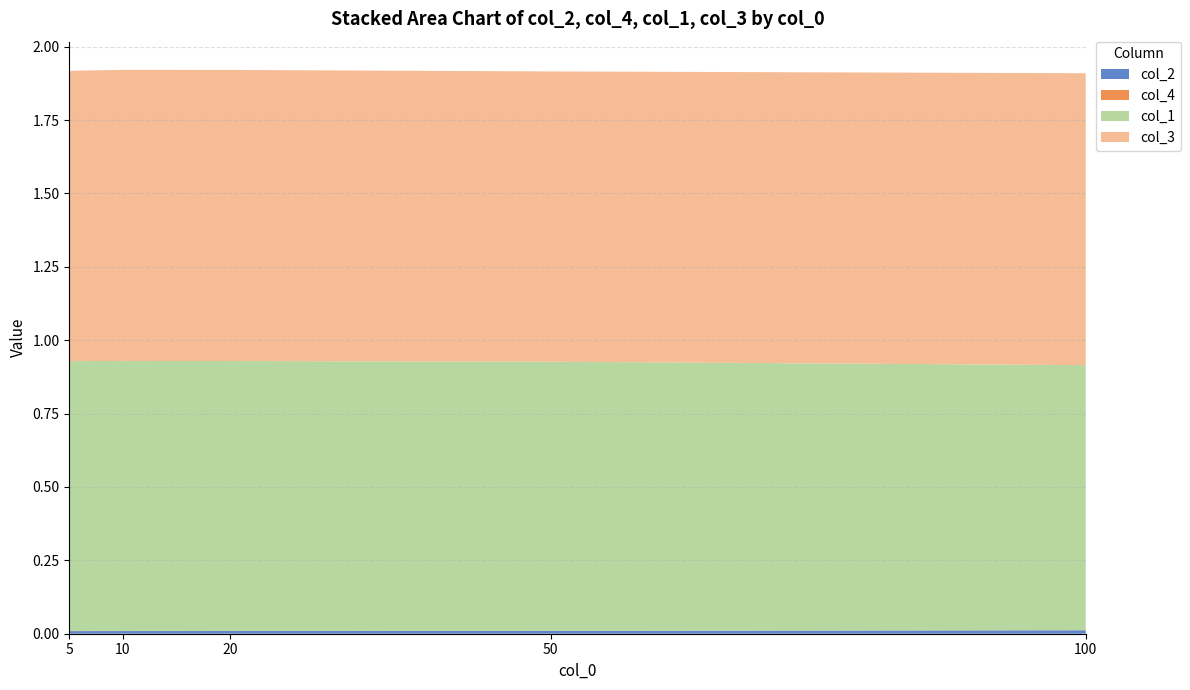

Reading left to right, transcribe all the data shown in this chart.

col_2: 5=0.0	10=0.0	20=0.0	50=0.0	100=0.0
col_4: 5=0.0	10=0.0	20=0.0	50=0.0	100=0.0
col_1: 5=0.9	10=0.9	20=0.9	50=0.9	100=0.9
col_3: 5=1.0	10=1.0	20=1.0	50=1.0	100=1.0